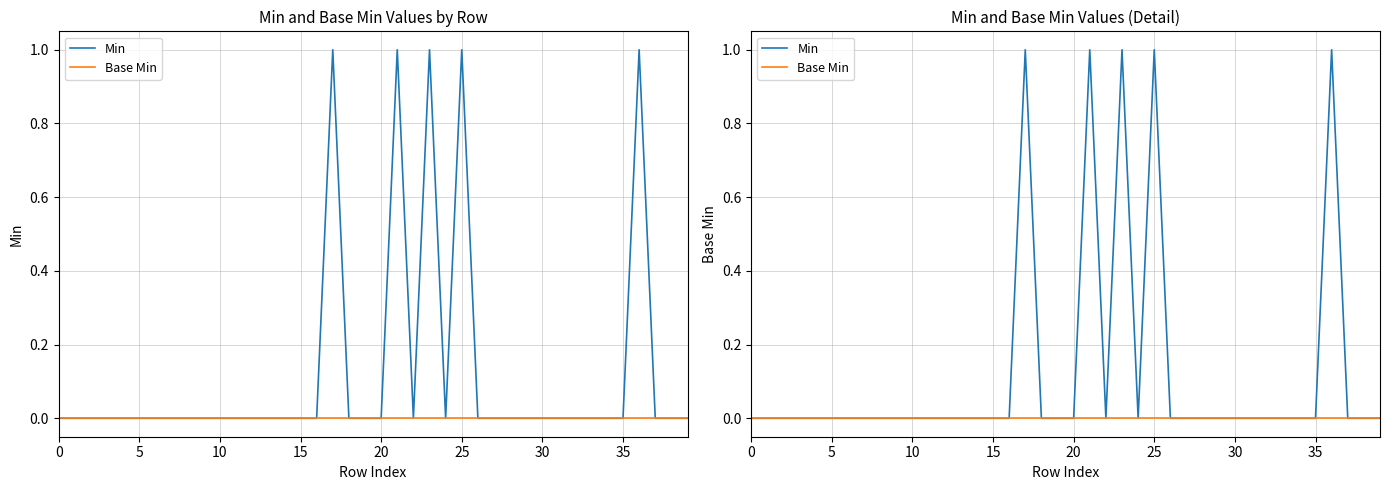

Between 10 and 25, which is larger?

25